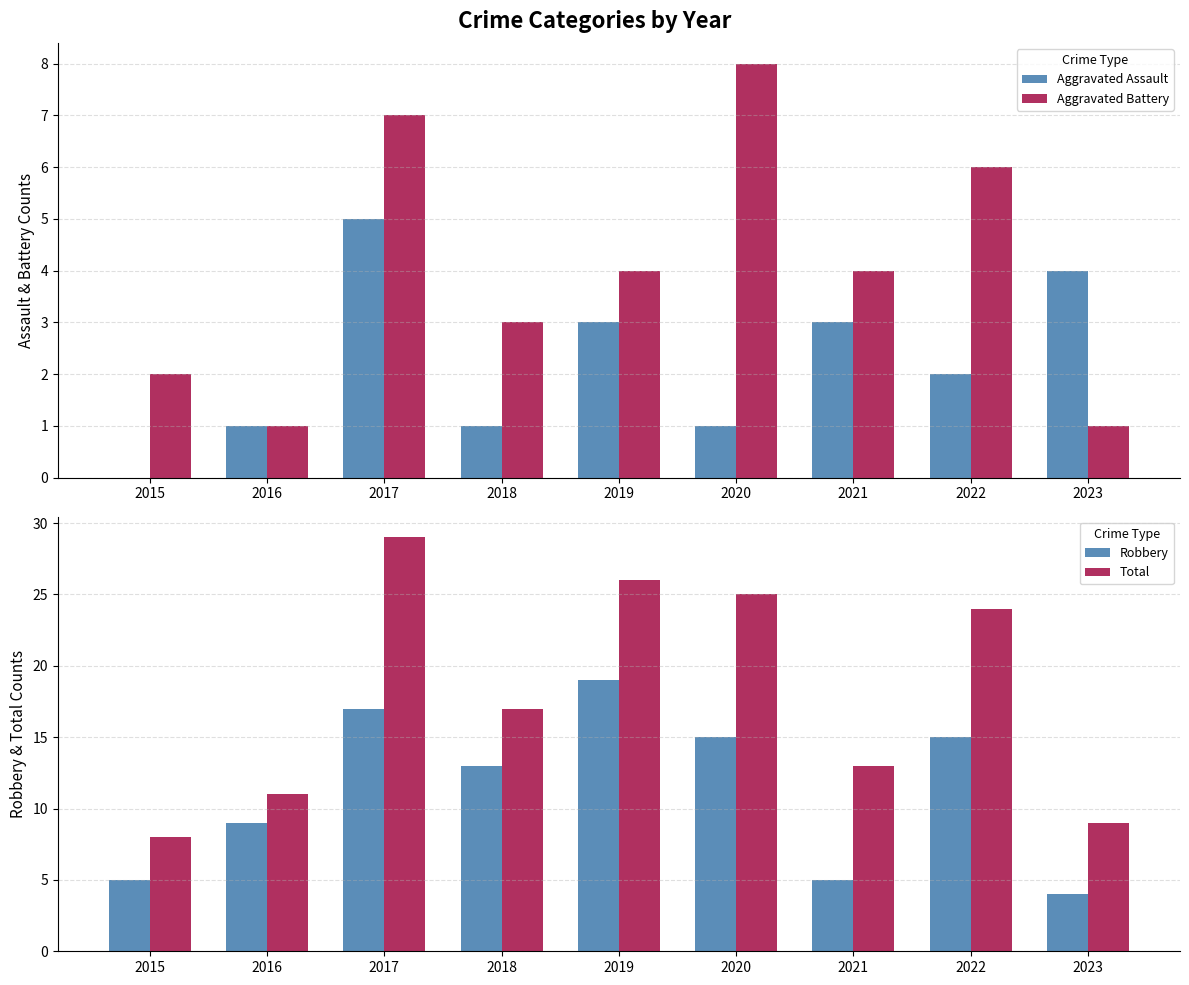

Which category has the highest value across all series?

2017